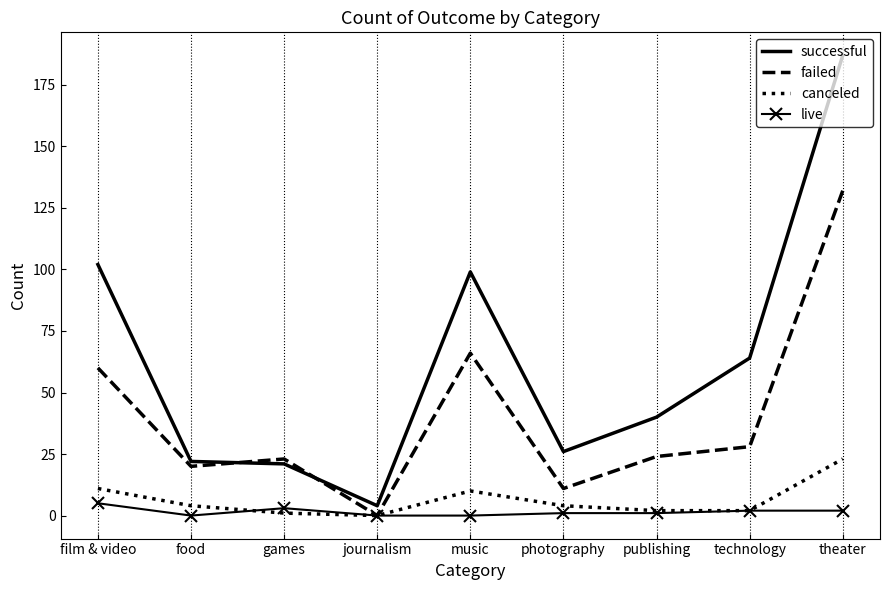

Where does the failed series first go above 24?

film & video